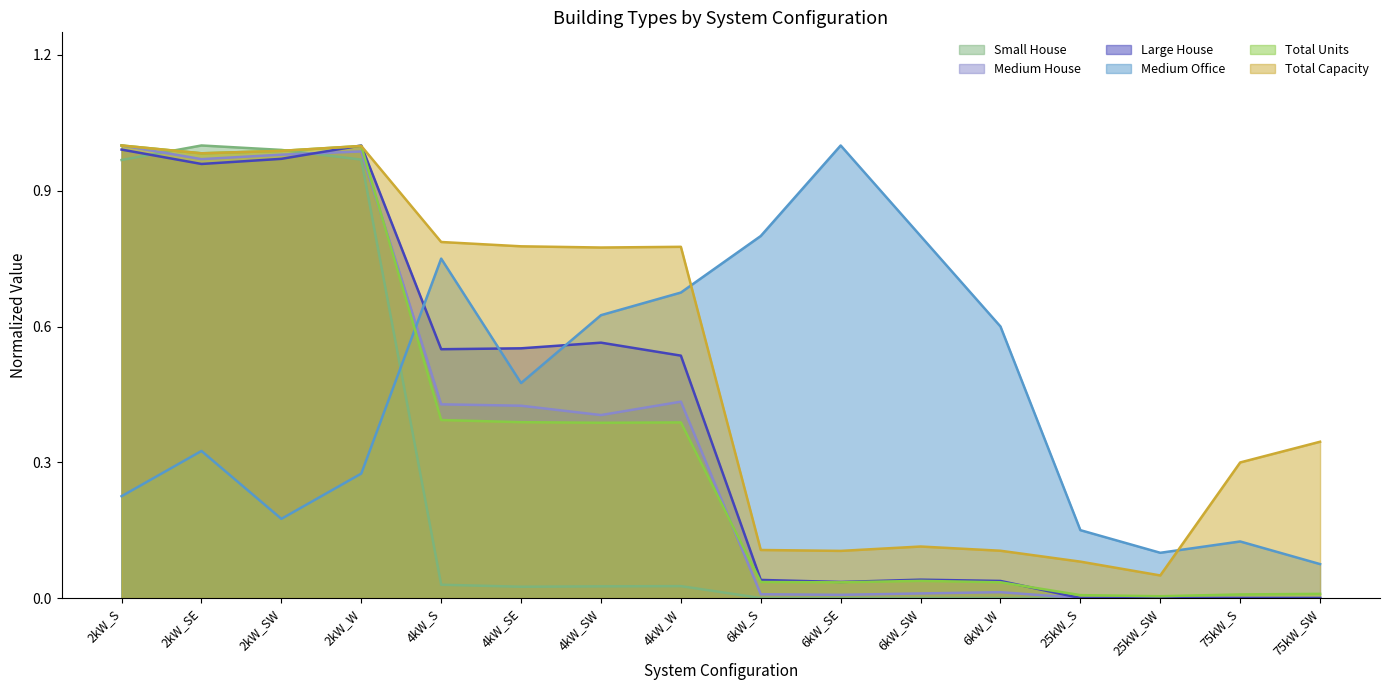

Reading left to right, list all the values displayed in this chart.

Small House: 1.0	1.0	1.0	1.0	0.0	0.0	0.0	0.0	0.0	0.0	0.0	0.0	0.0	0.0	0.0	0.0
Medium House: 1.0	1.0	1.0	1.0	0.4	0.4	0.4	0.4	0.0	0.0	0.0	0.0	0.0	0.0	0.0	0.0
Large House: 1.0	1.0	1.0	1.0	0.5	0.6	0.6	0.5	0.0	0.0	0.0	0.0	0.0	0.0	0.0	0.0
Medium Office: 0.2	0.3	0.2	0.3	0.8	0.5	0.6	0.7	0.8	1.0	0.8	0.6	0.1	0.1	0.1	0.1
Total Units: 1.0	1.0	1.0	1.0	0.4	0.4	0.4	0.4	0.0	0.0	0.0	0.0	0.0	0.0	0.0	0.0
Total Capacity: 1.0	1.0	1.0	1.0	0.8	0.8	0.8	0.8	0.1	0.1	0.1	0.1	0.1	0.0	0.3	0.3